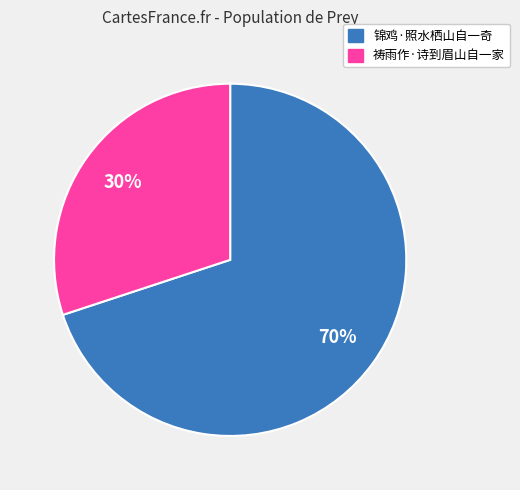

Do 锦鸡·照水栖山自一奇 and 祷雨作·诗到眉山自一家 together represent more than half of the pie?

Yes